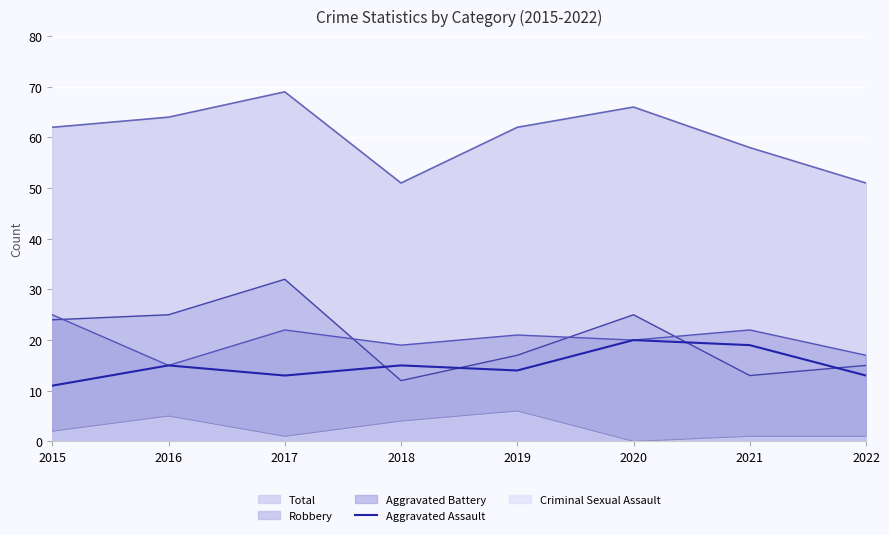

Which series has the largest range (max minus min)?

Robbery